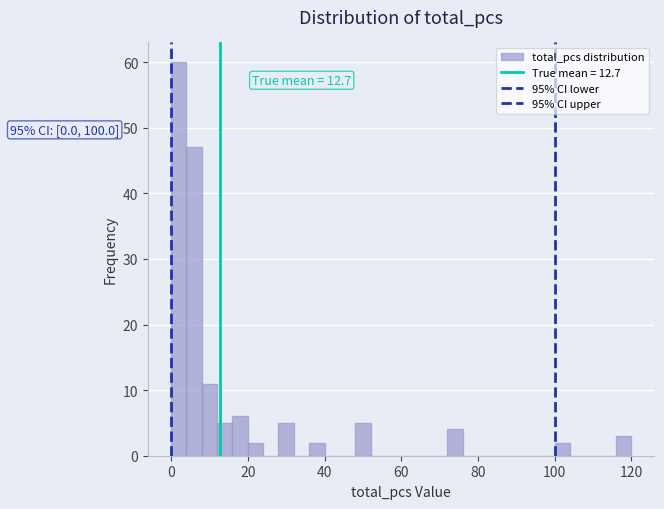

Around what value on the x-axis is the tallest bar? Give the approximate position of its centre, as read against the axis.

2